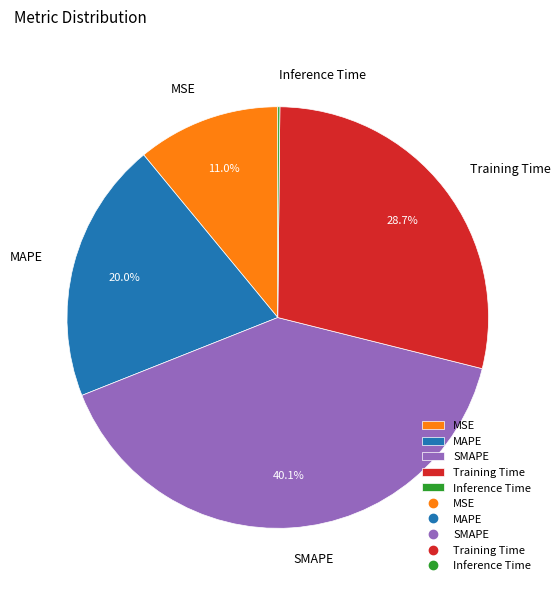

Does SMAPE account for over 50% of the chart?

No